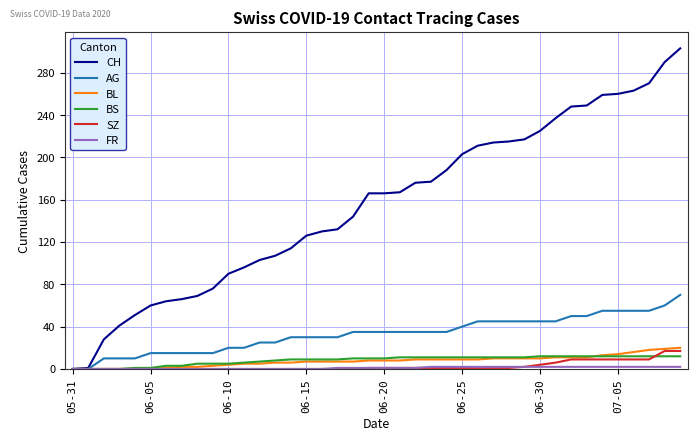

What is the difference between the maximum and minimum values in the AG series?

70